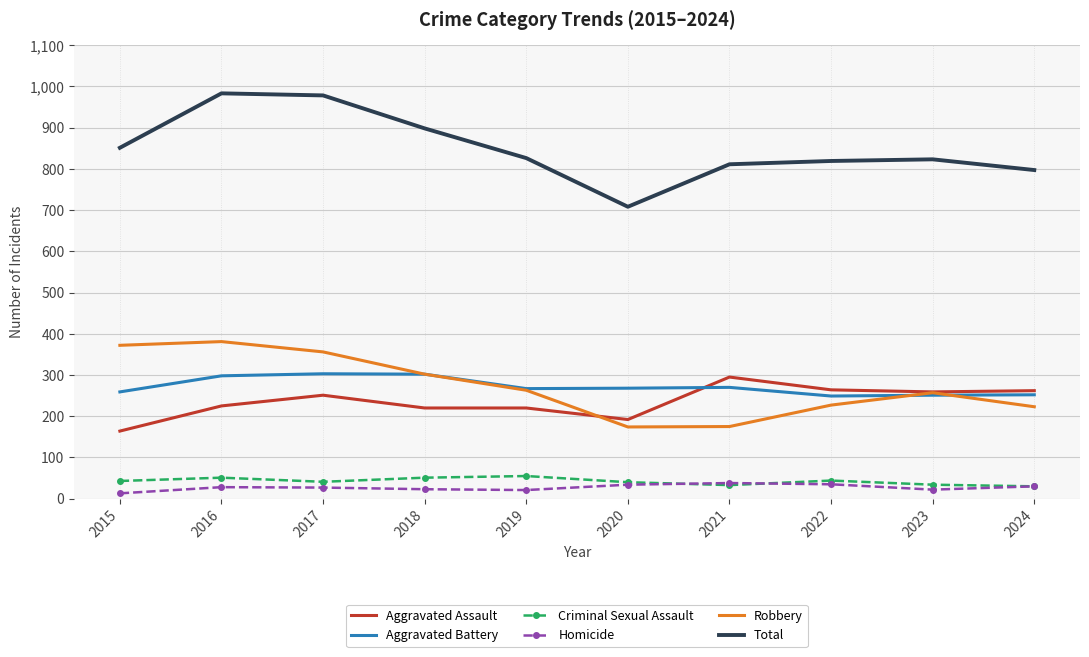

True or false: Robbery and Homicide intersect in this chart.

False